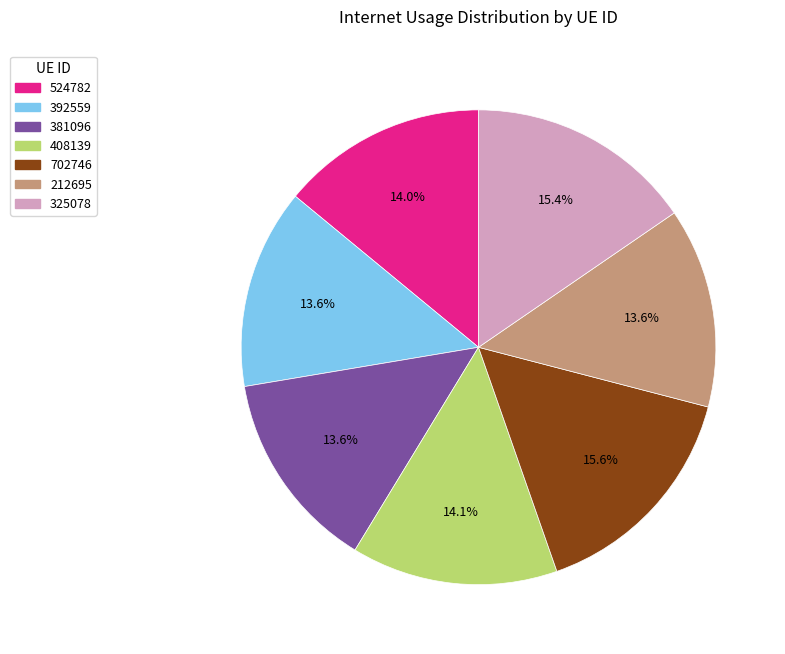

To the nearest percent, what is the difference between the 408139 and 702746 slice percentages?

2%